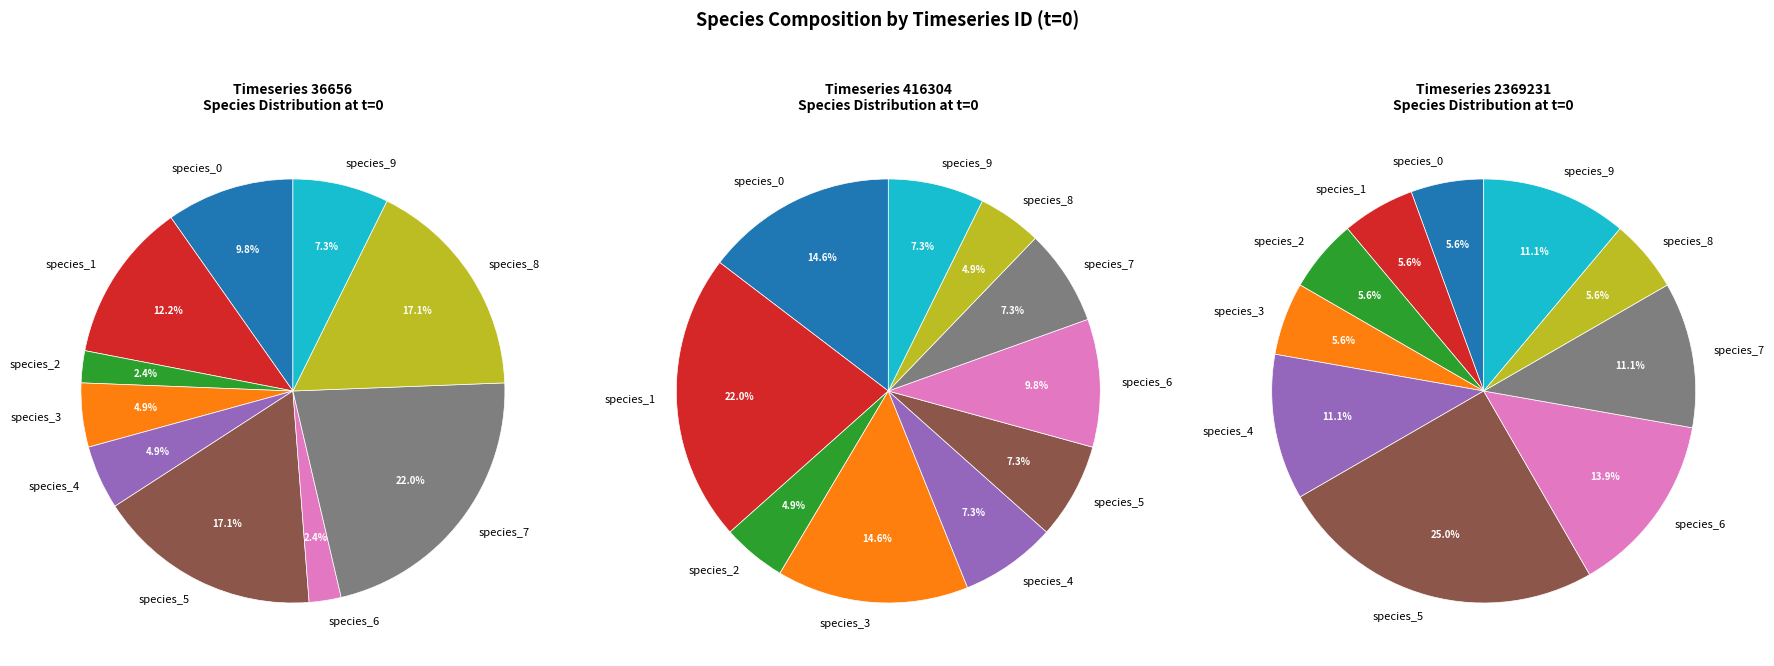

Is it true that 8 is 9% of the pie?

True